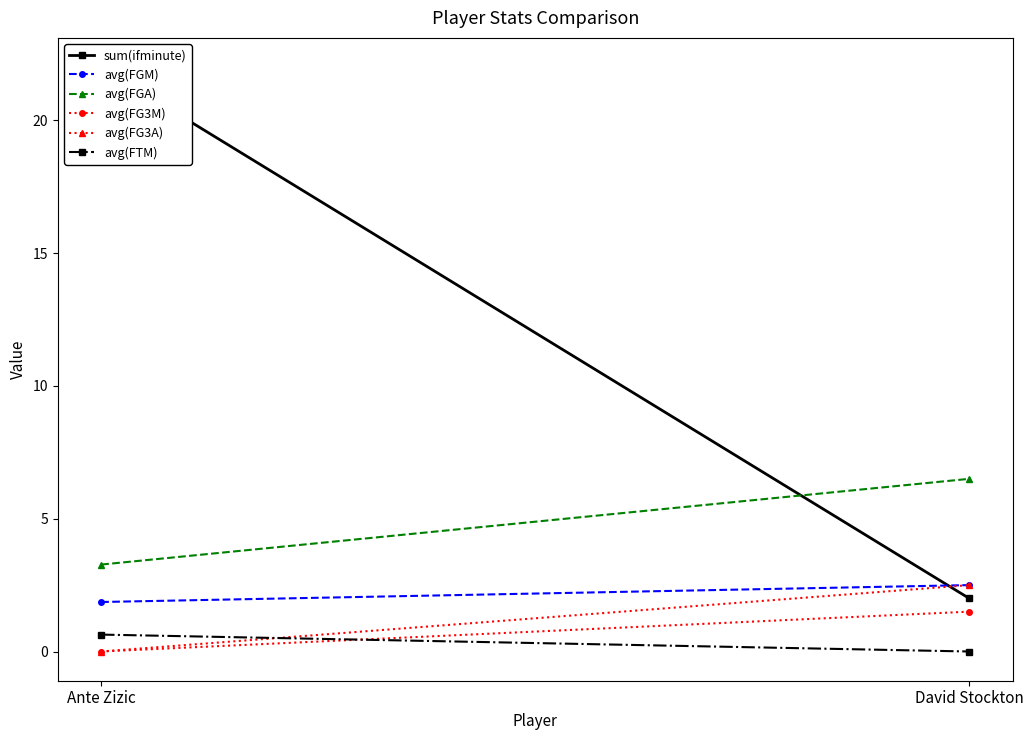

Which series has the largest range (max minus min)?

sum(ifminute)